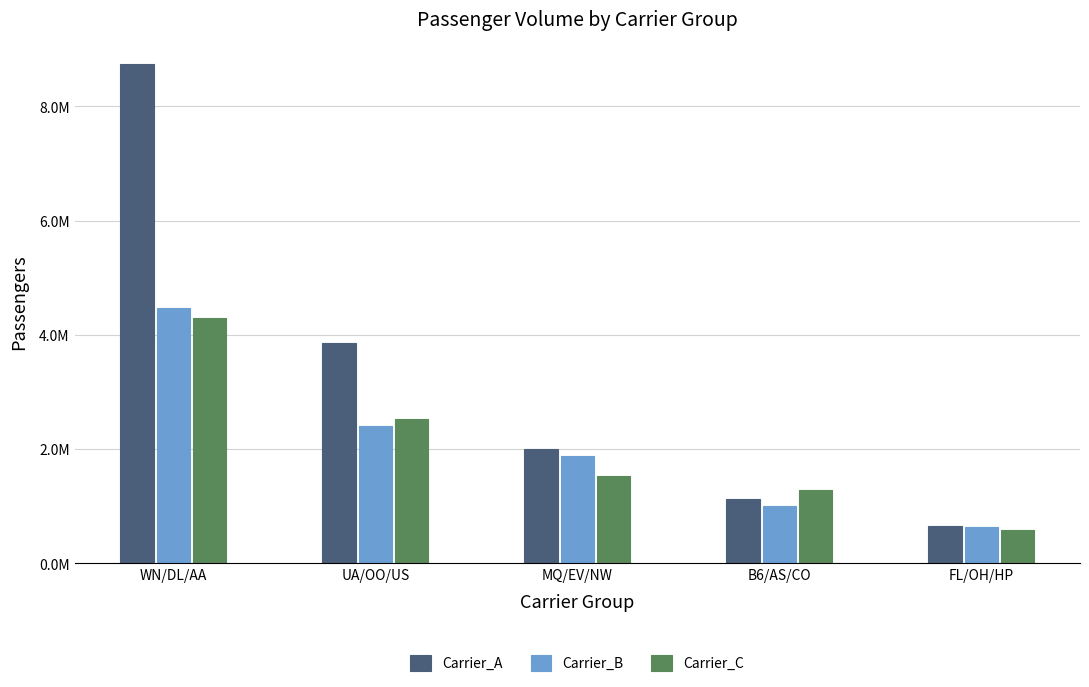

At which category is the sum across all series the highest?

WN/DL/AA